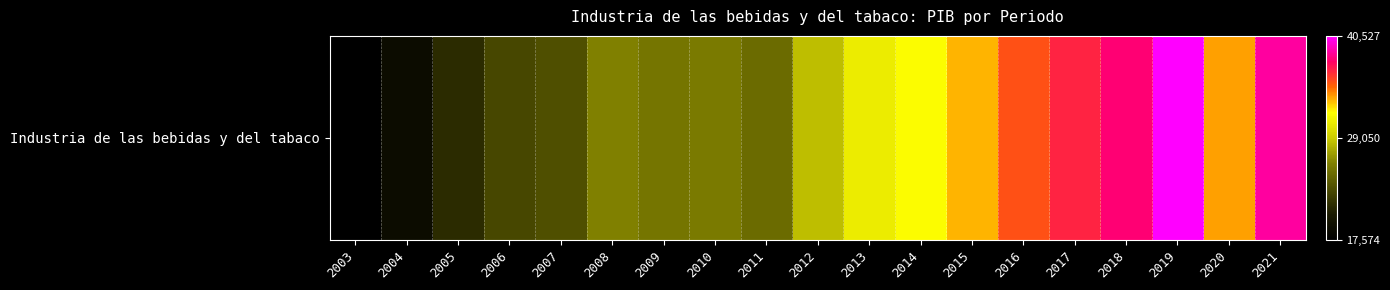

How many values exceed 28535?

10